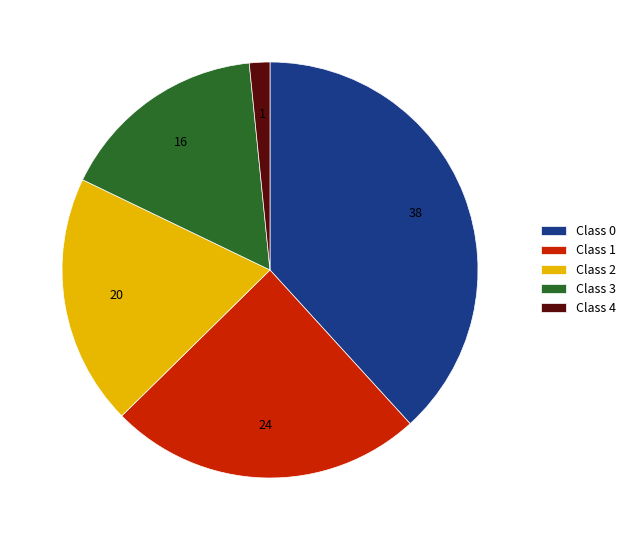

How many slices are in this pie chart?

5